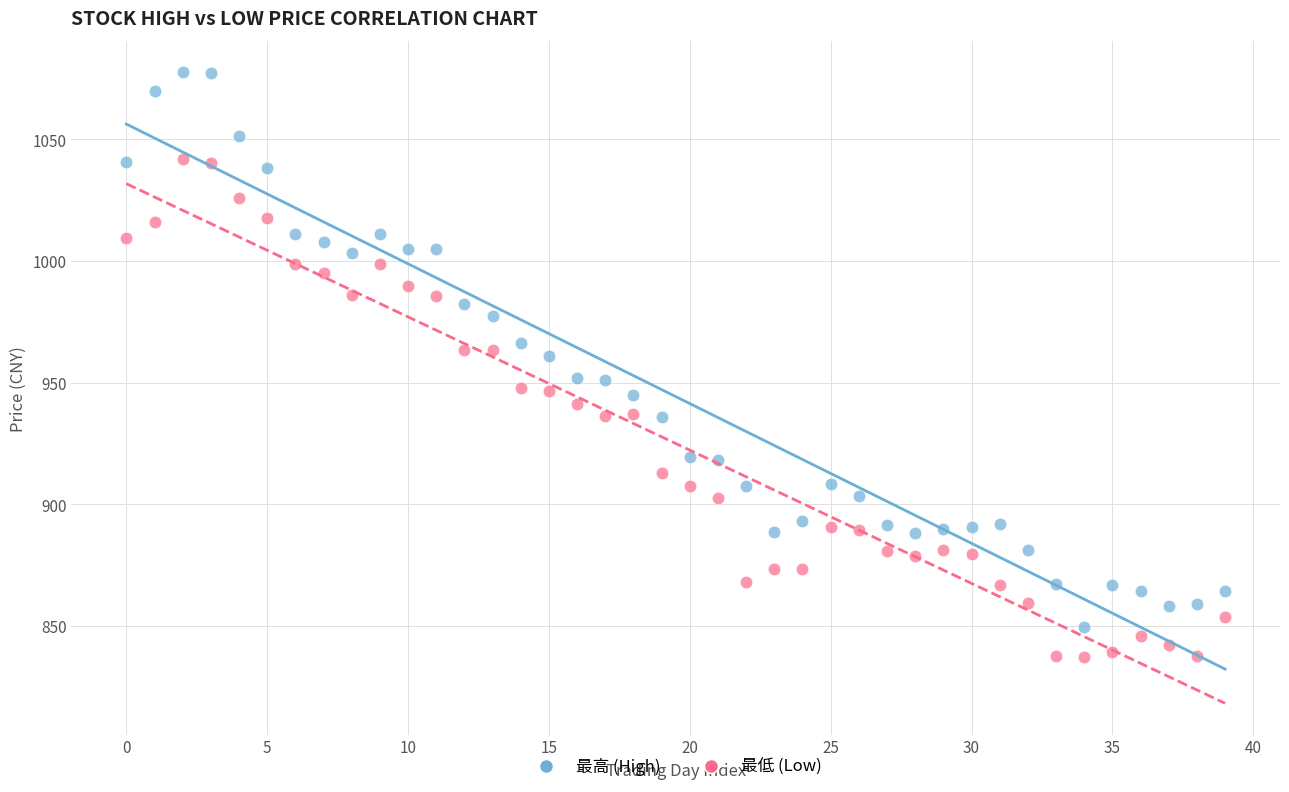

Which series reaches the maximum Y coordinate?

最高 (High)